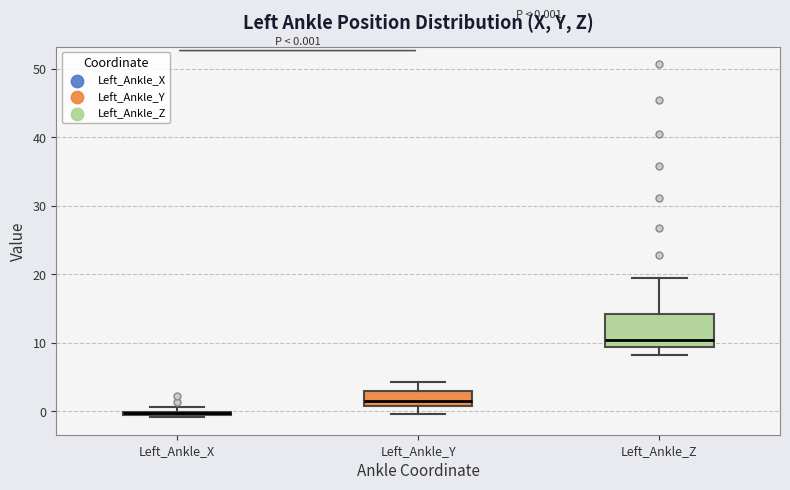

Comparing the boxes themselves (not the whiskers), which one is the tallest?

Left_Ankle_Z